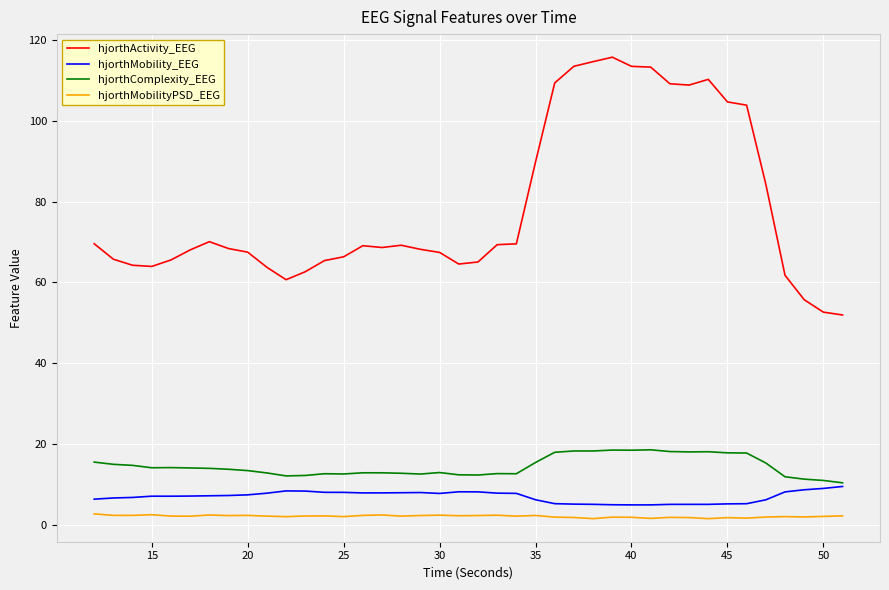

True or false: hjorthComplexity_EEG has more than 2 points higher than both neighbors.

True